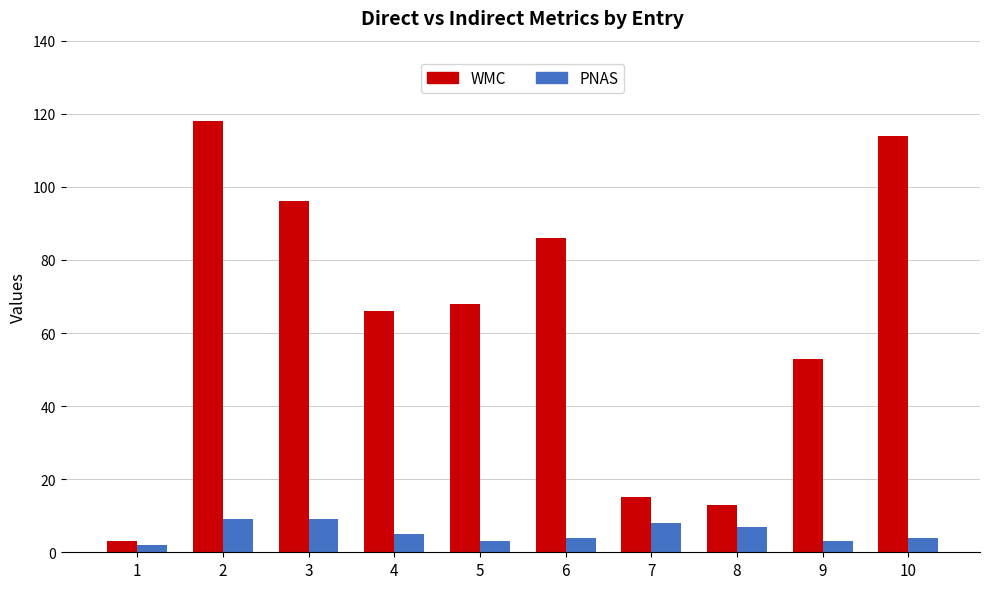

Rank the series by their average value, from highest to lowest.

WMC, PNAS